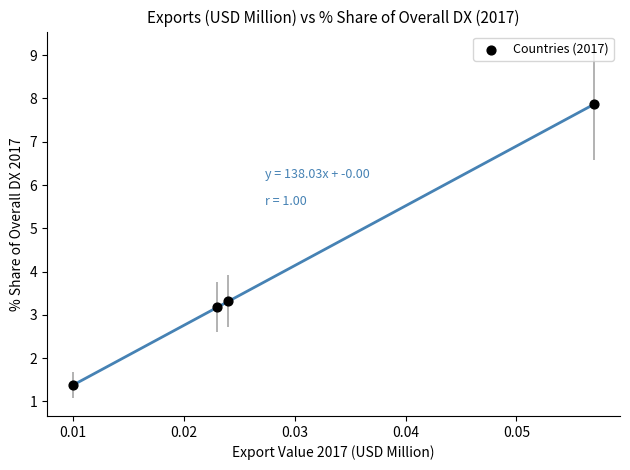

What Y value in the scatter plot is closest to 4?

3.3